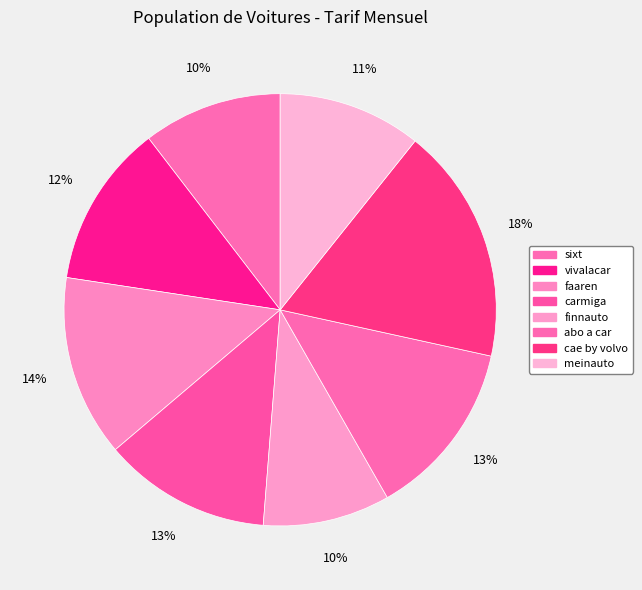

Which slice is the smallest?

finnauto